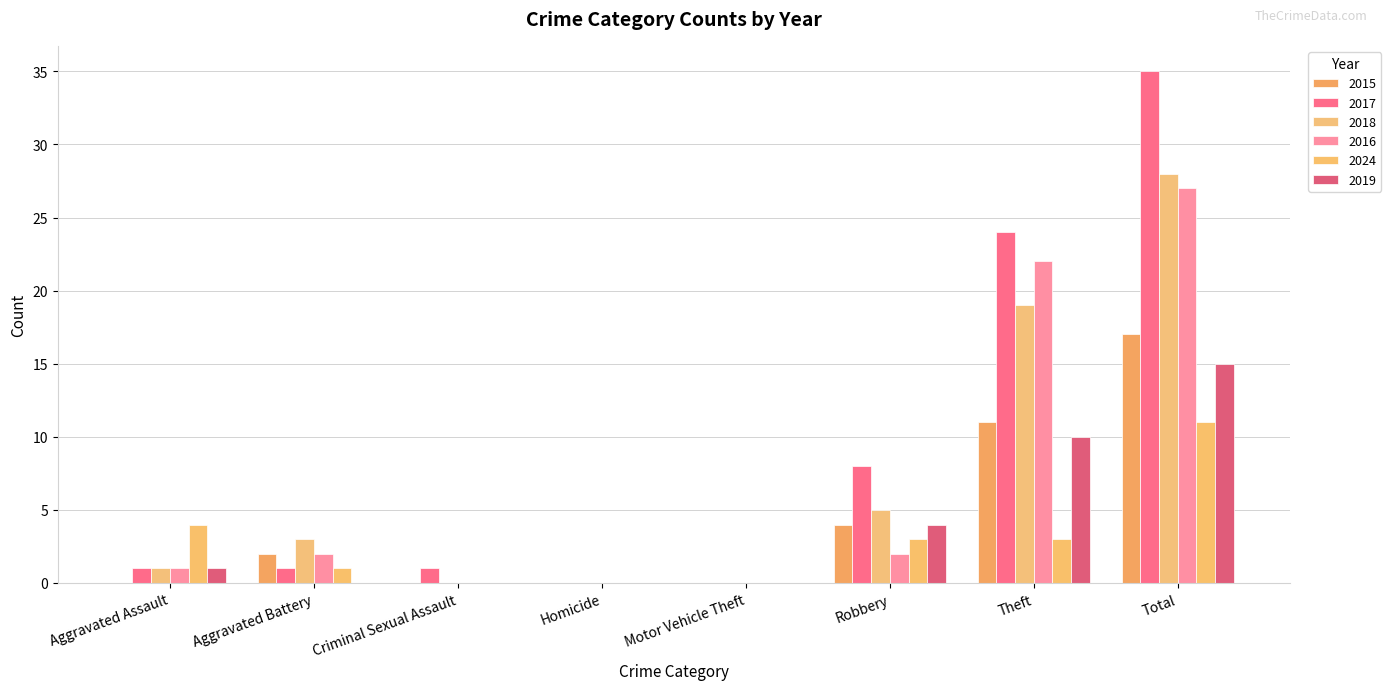

Rank the series by their maximum value, from highest to lowest.

2017, 2018, 2016, 2015, 2019, 2024